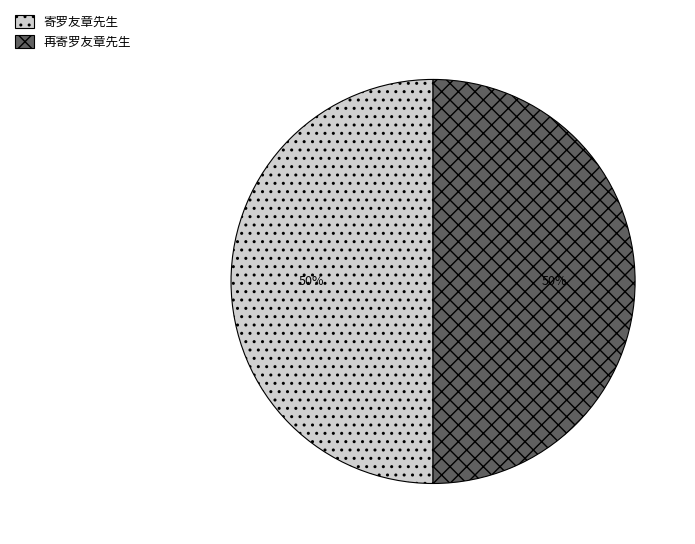

The 寄罗友章先生 slice represents 56% of the pie. True or false?

False